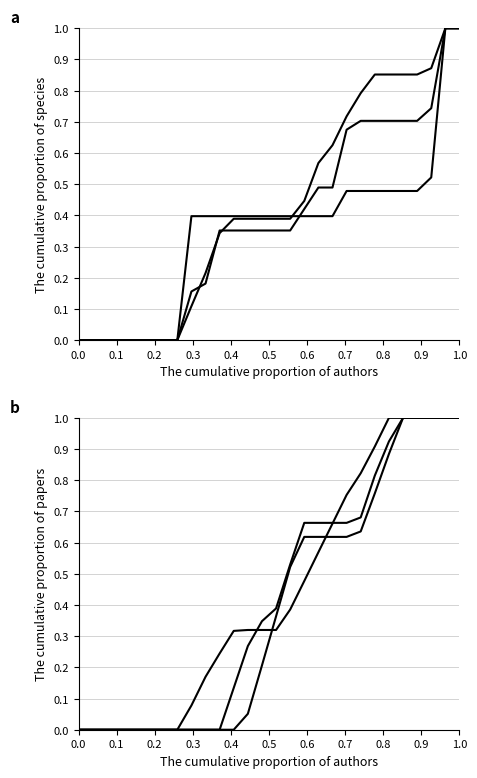

What is the maximum value shown in the chart?

1.0